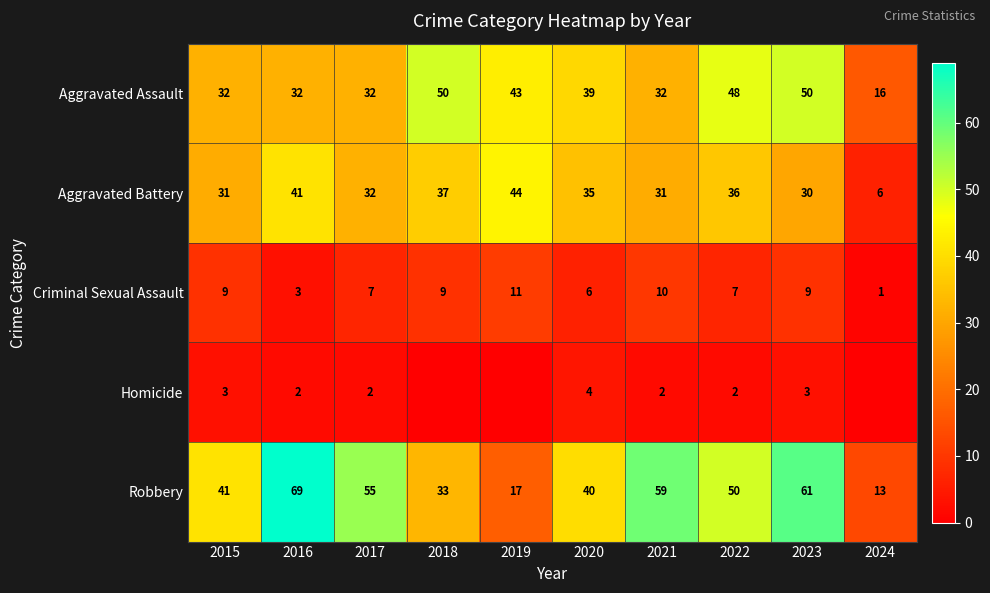

What is the lowest value of the Robbery series?

13